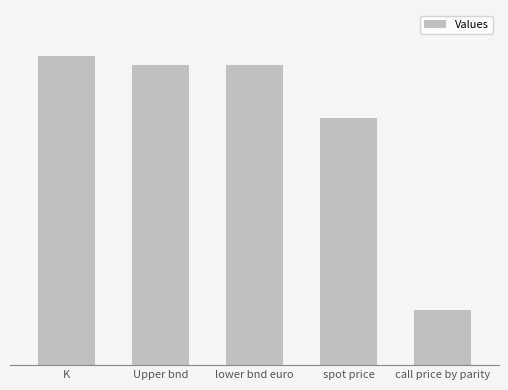

Reading left to right, extract all data points from this chart.

100.0	97.0	97.0	80.0	18.0